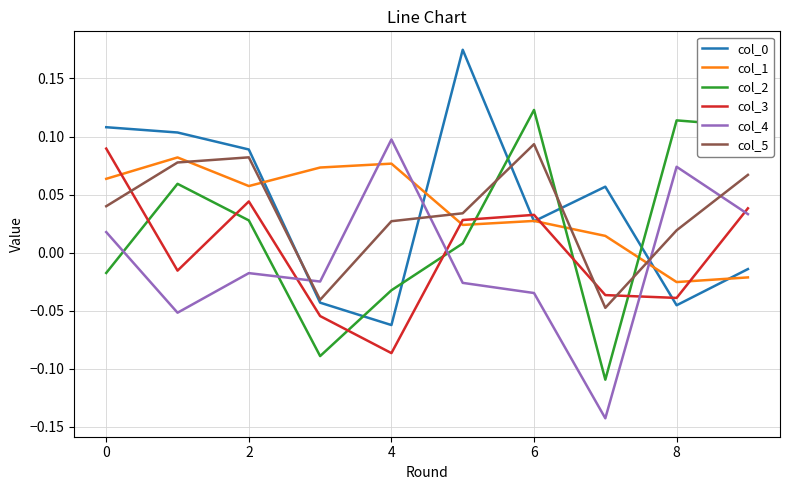

True or false: col_2 and col_0 cross at least once.

True